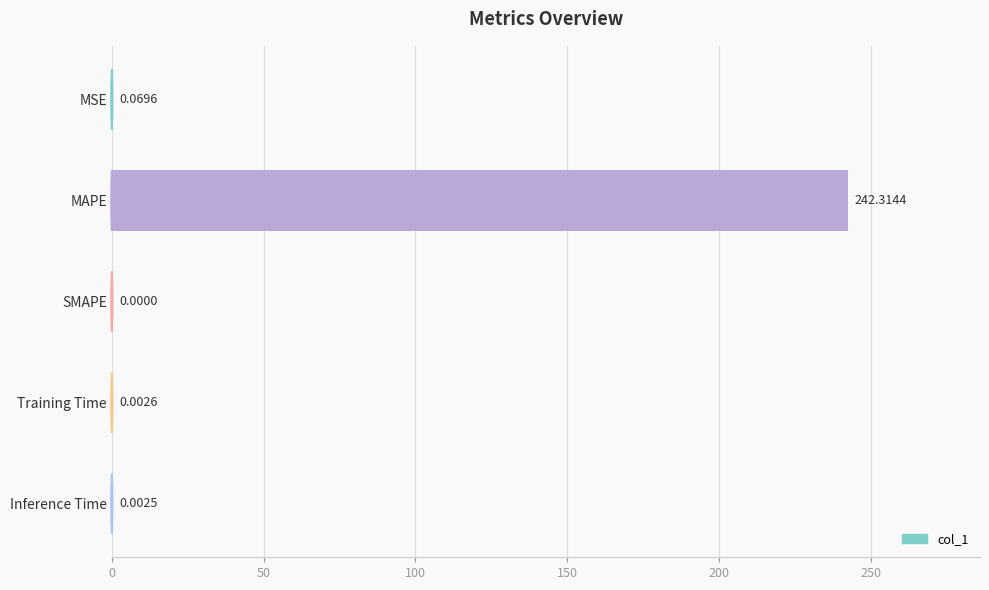

Where is the data nearest to the value 121?

MSE